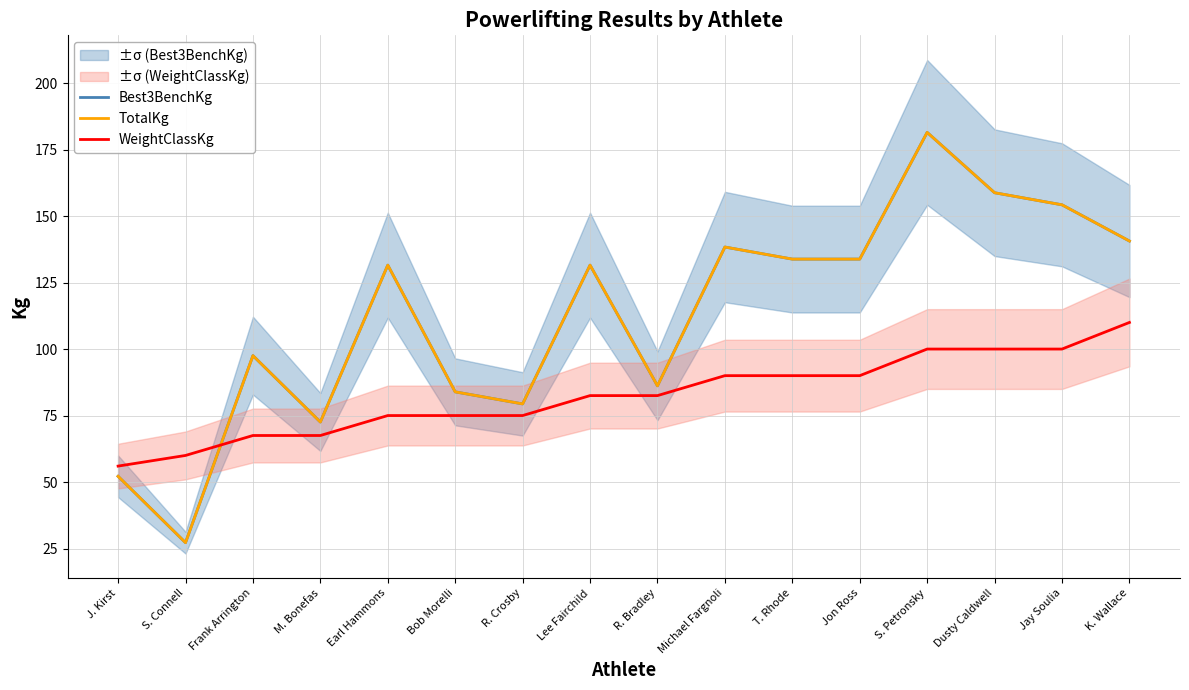

What is the label of the 6th point from the right?

T. Rhode